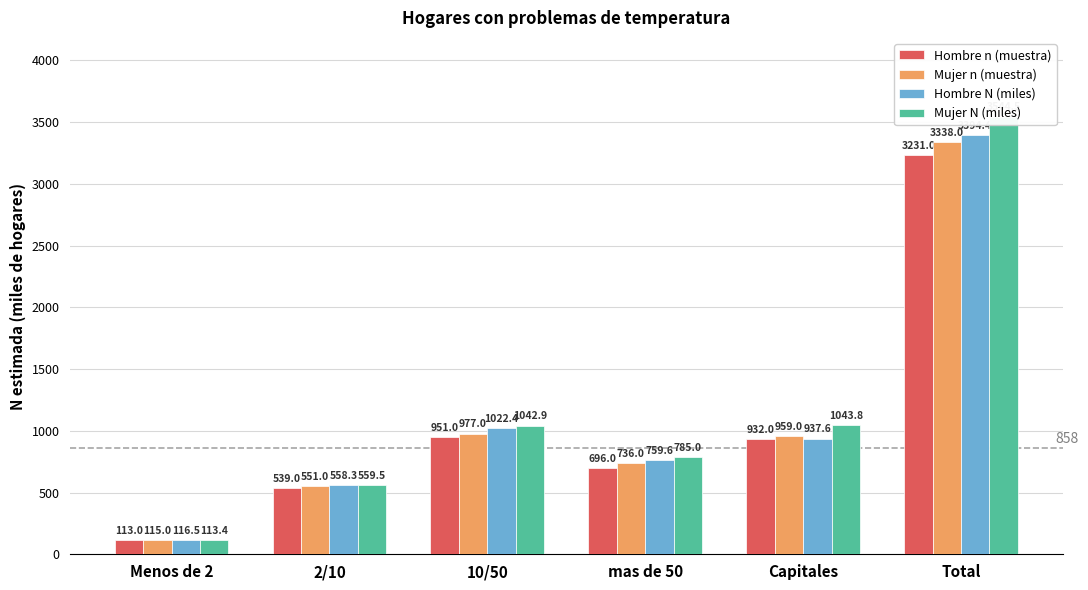

What is the difference between the highest and lowest values at 2/10?

20.5